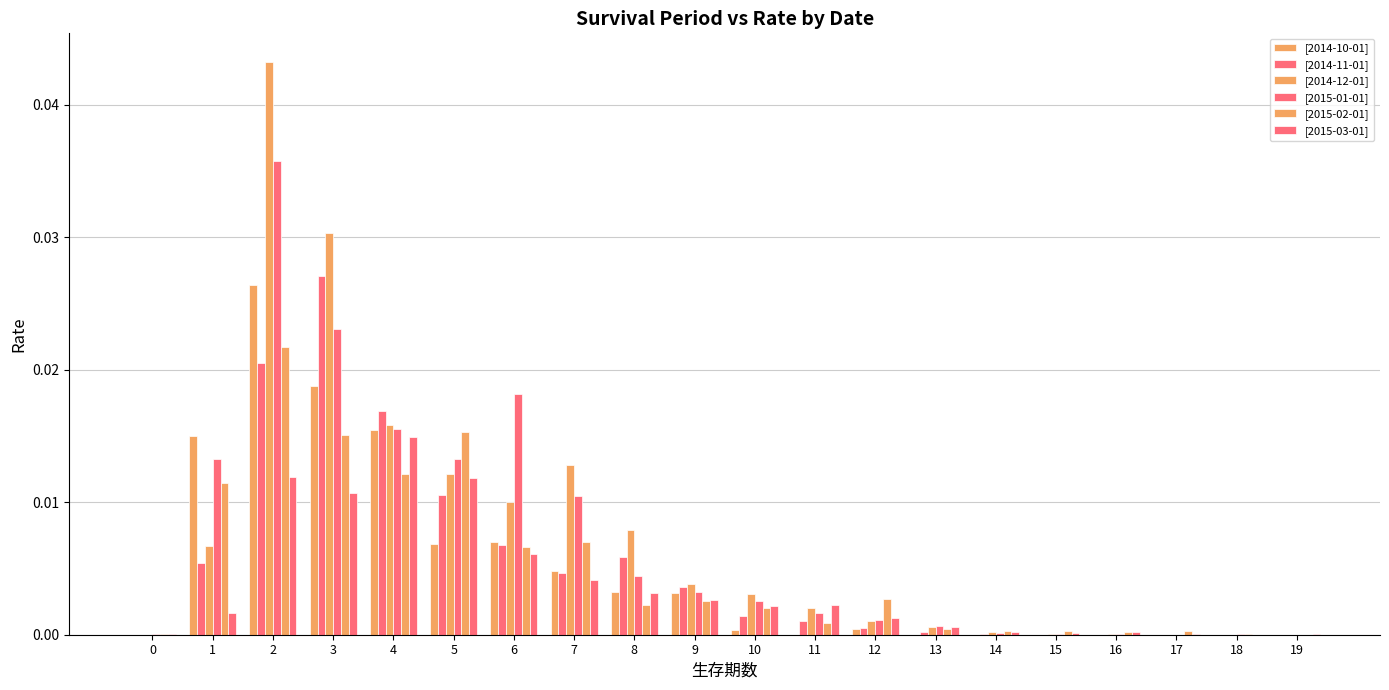

How many categories are shown in the chart?

20